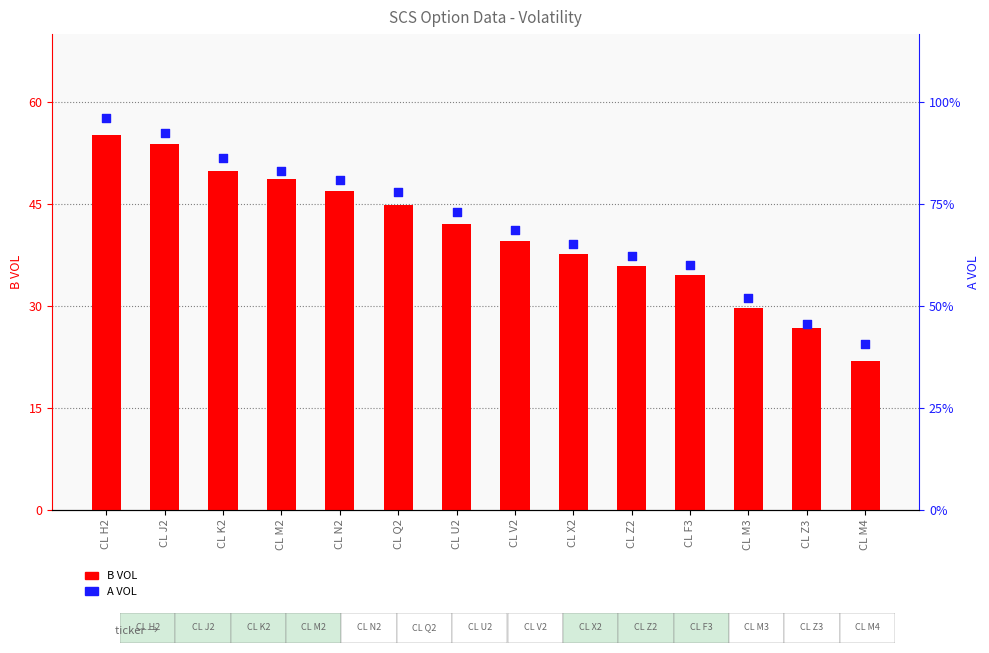

What is the total value across all series at CL U2?

85.9